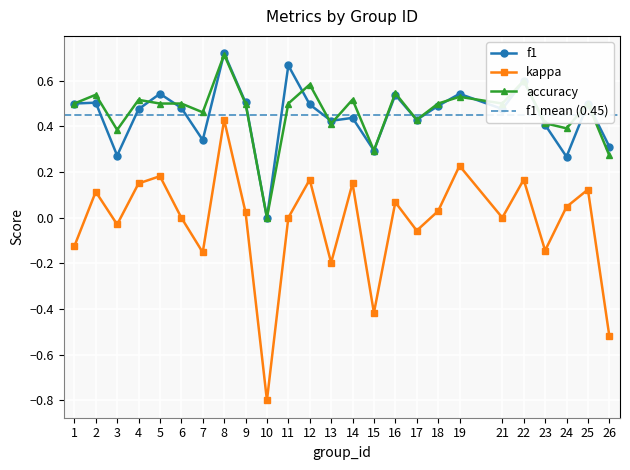

The accuracy series shows 0.5 at 11. True or false?

True